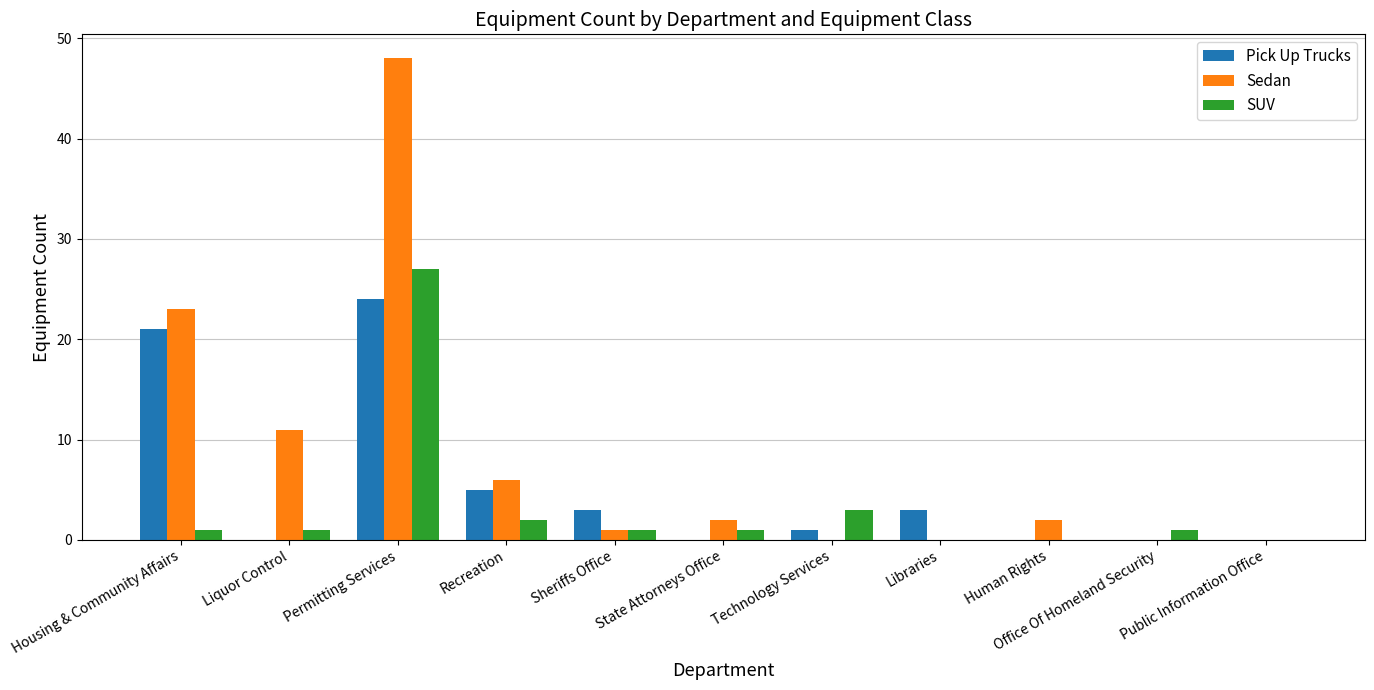

How many series are shown in this chart?

3